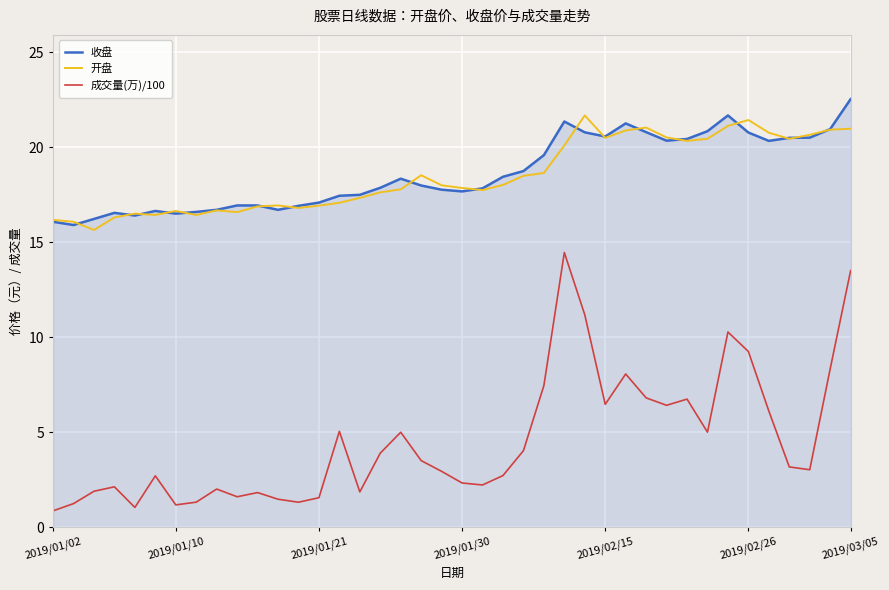

Which series has the widest spread of values?

成交量(万)/100